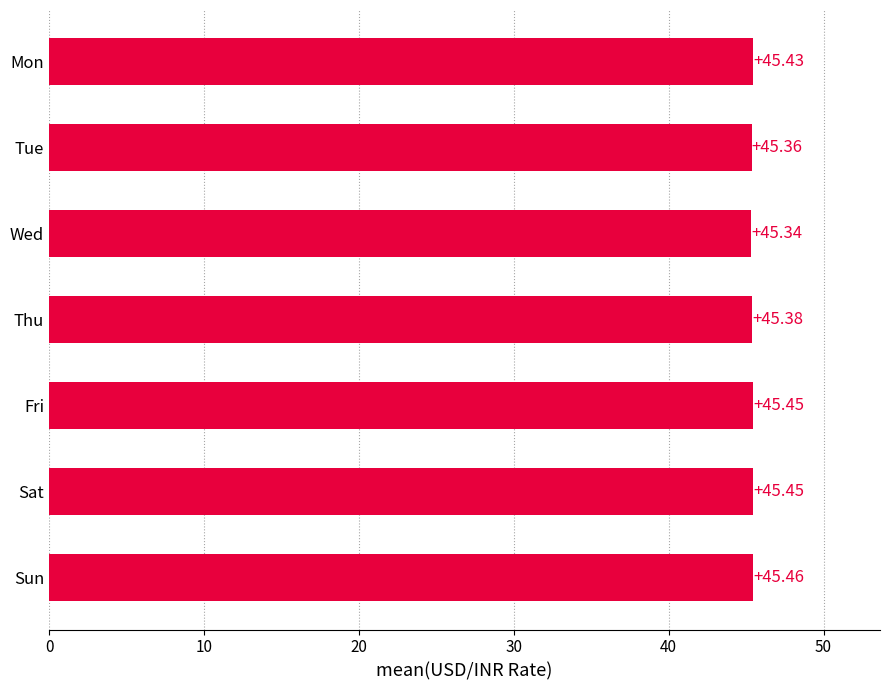

What is the change in value from Tue to Fri?

+0.1